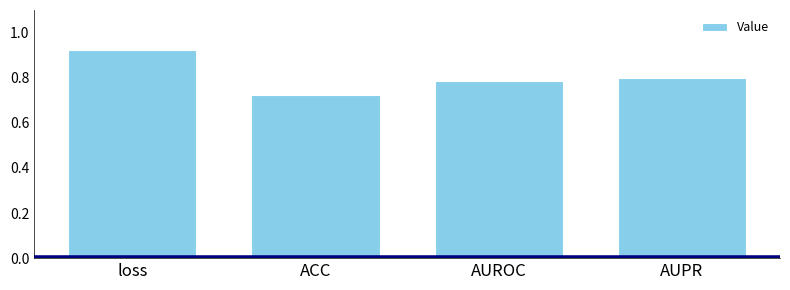

What is the change in value from ACC to AUPR?

+0.1